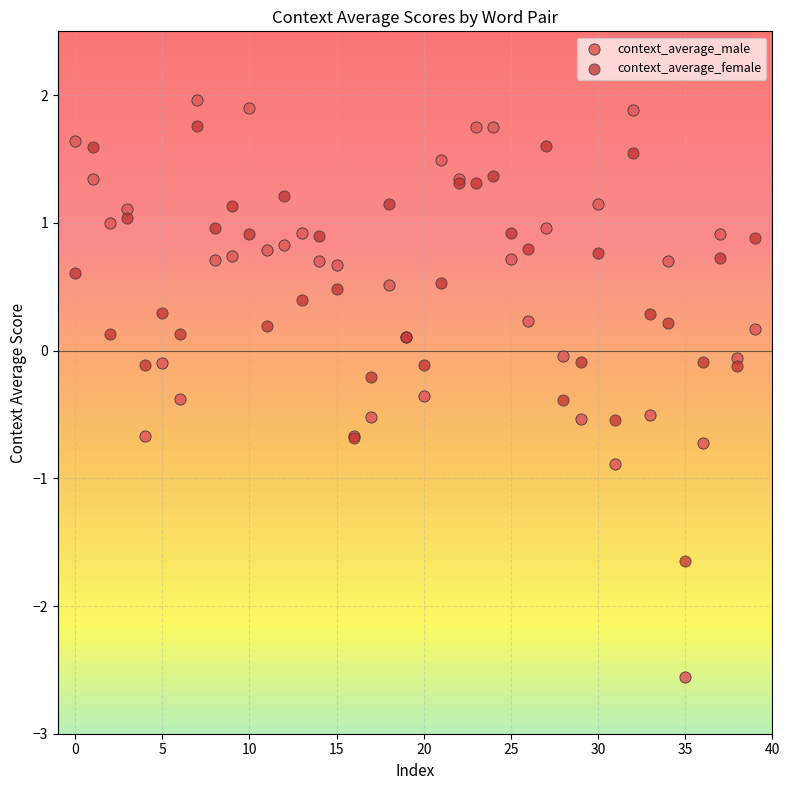

Which series has the largest Y range (max minus min)?

context_average_male